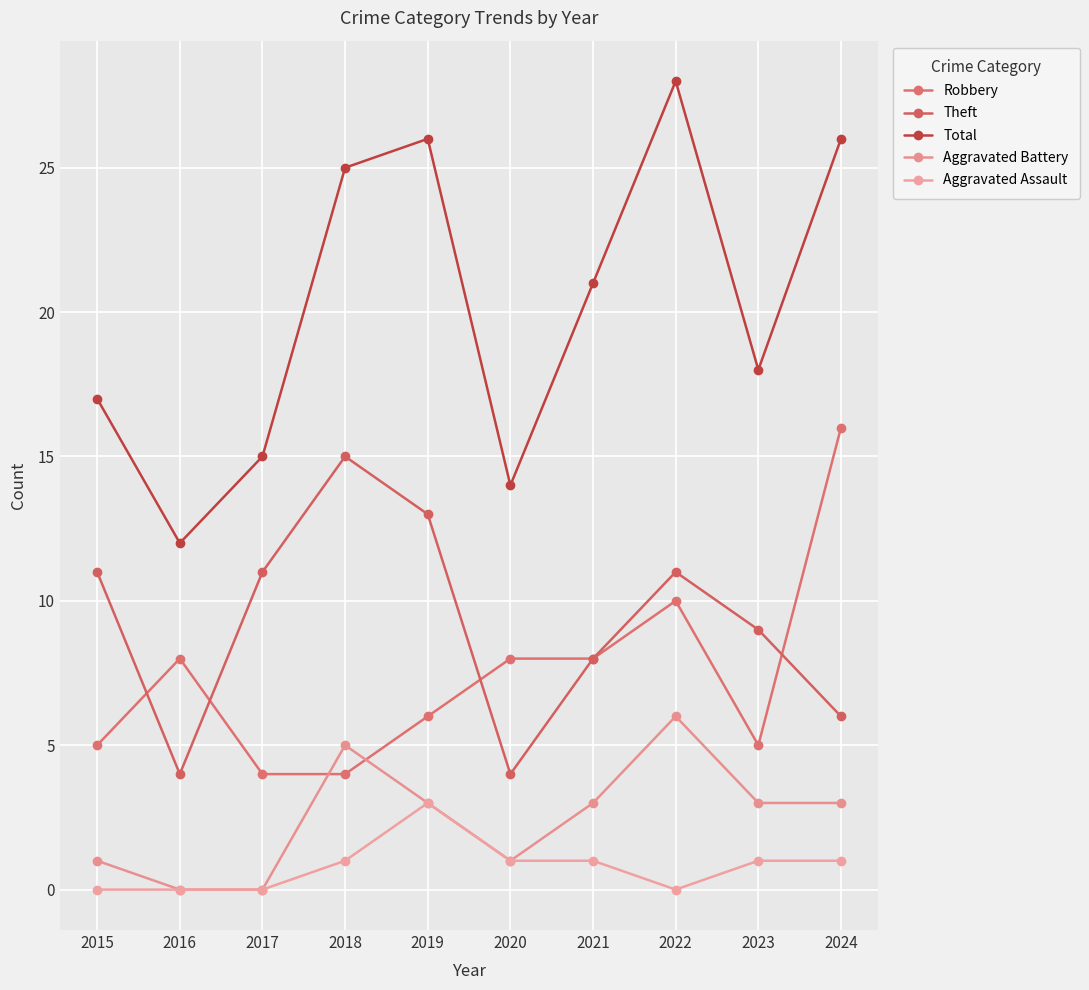

How many categories are shown in the chart?

10